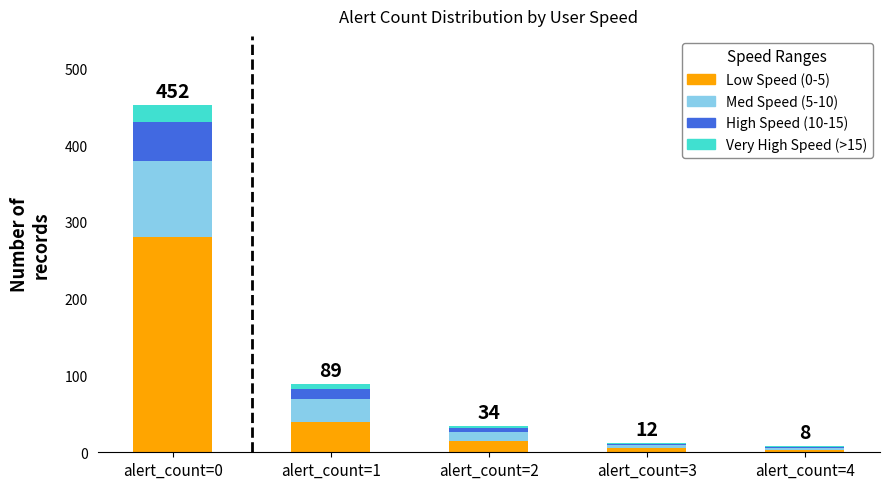

Which category has the highest value in the Low Speed (0-5) series?

alert_count=0